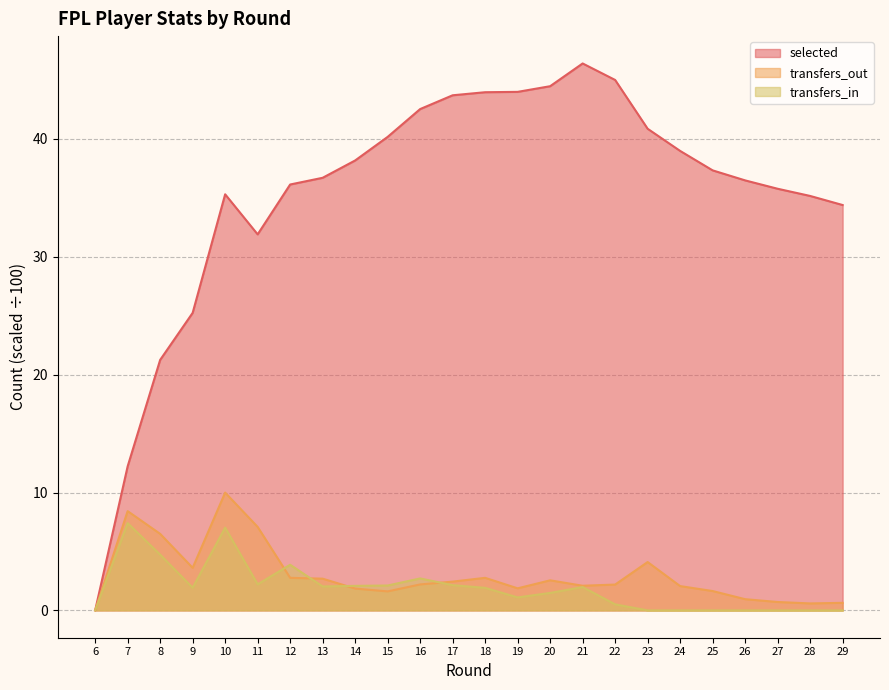

Reading right to left, extract all data points from this chart.

selected: 34.4	35.2	35.8	36.5	37.3	39.0	40.9	45.0	46.4	44.5	44.0	44.0	43.7	42.5	40.2	38.2	36.7	36.1	31.9	35.3	25.2	21.2	12.2	0.0
transfers_in: 0.0	0.0	0.0	0.0	0.0	0.0	0.0	0.5	2.0	1.5	1.1	1.9	2.1	2.7	2.1	2.1	2.0	3.9	2.2	7.0	1.9	4.7	7.4	0.0
transfers_out: 0.6	0.6	0.7	0.9	1.6	2.1	4.1	2.2	2.1	2.5	1.9	2.8	2.4	2.2	1.6	1.9	2.7	2.8	7.1	10.0	3.6	6.5	8.4	0.0